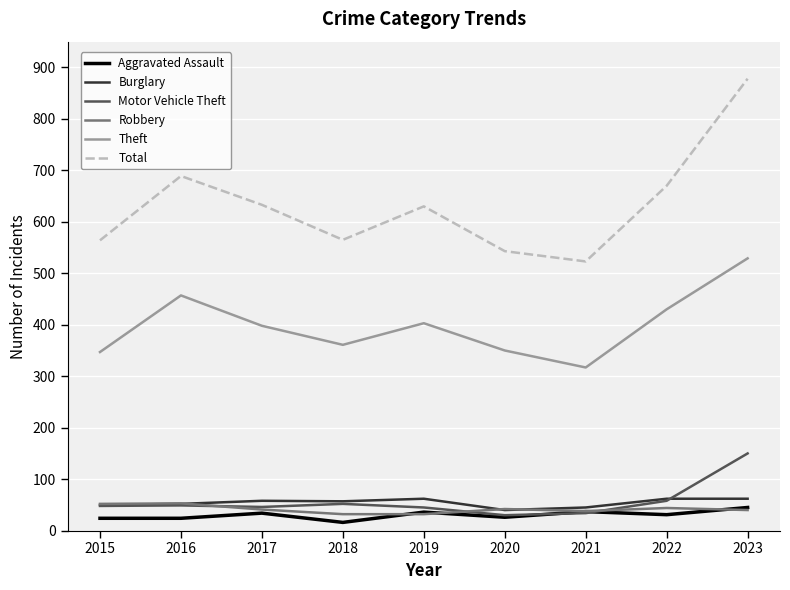

Which series has the widest spread of values?

Total